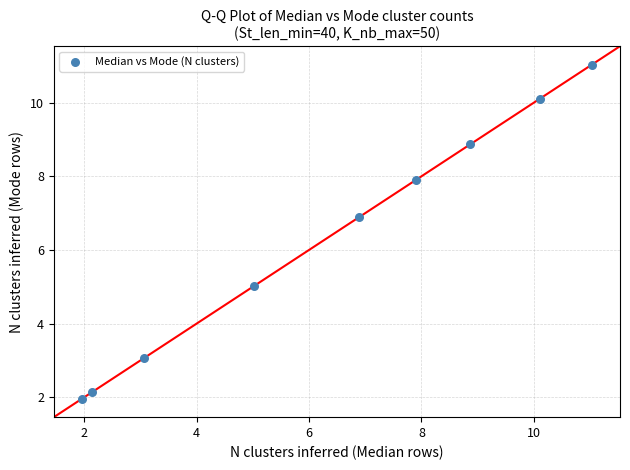

What is the average X value?

6.3